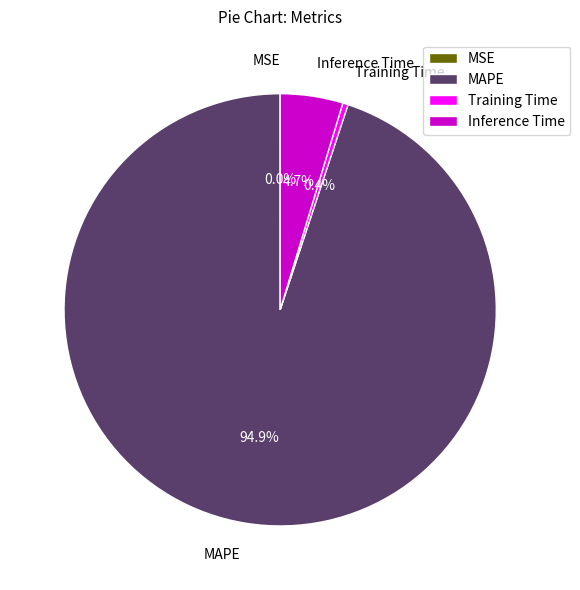

To the nearest percent, what is the difference between the largest and smallest slice percentages?

95%